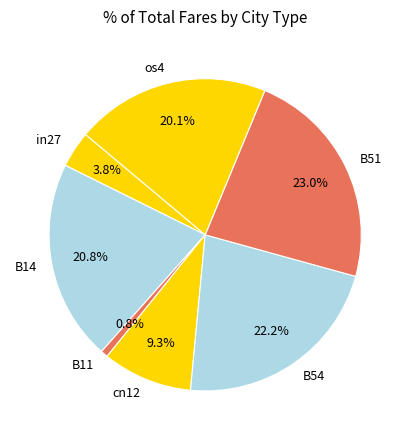

To the nearest percent, what percentage of the pie is B54?

22%